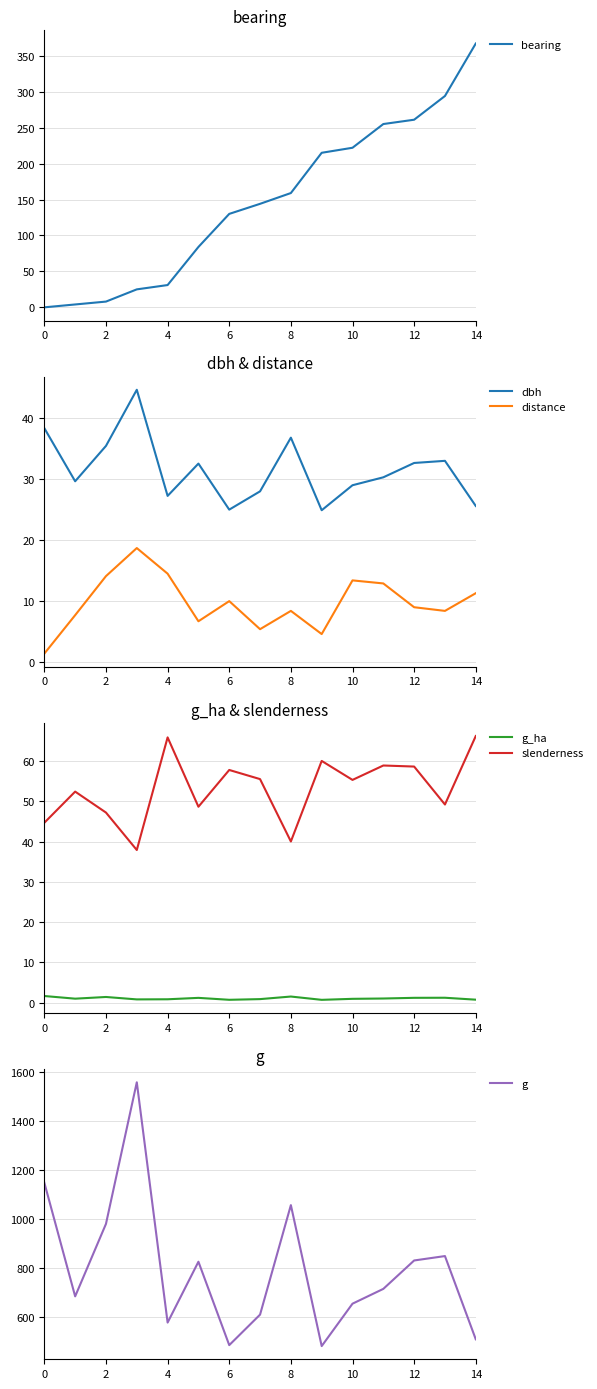

How many lines are shown in the chart?

6